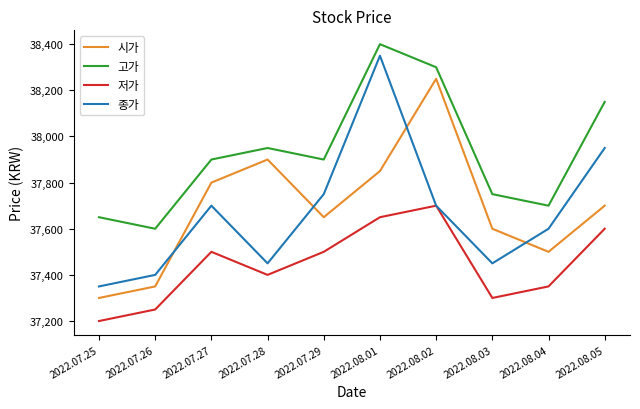

At which label is 고가 closest to 38000?

2022.07.28